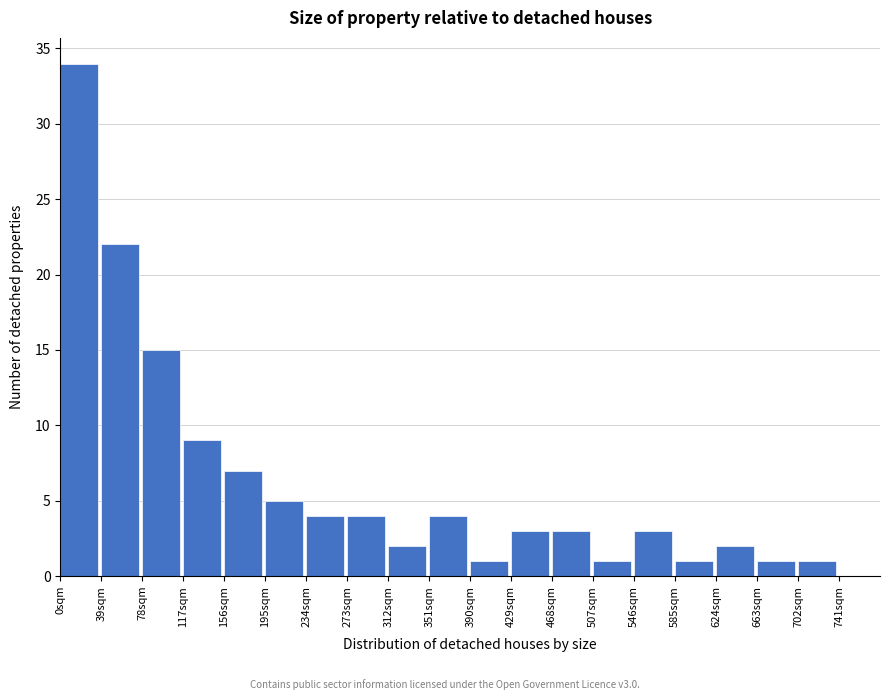

Over which range of the x-axis is the bar tallest?

0 to 39